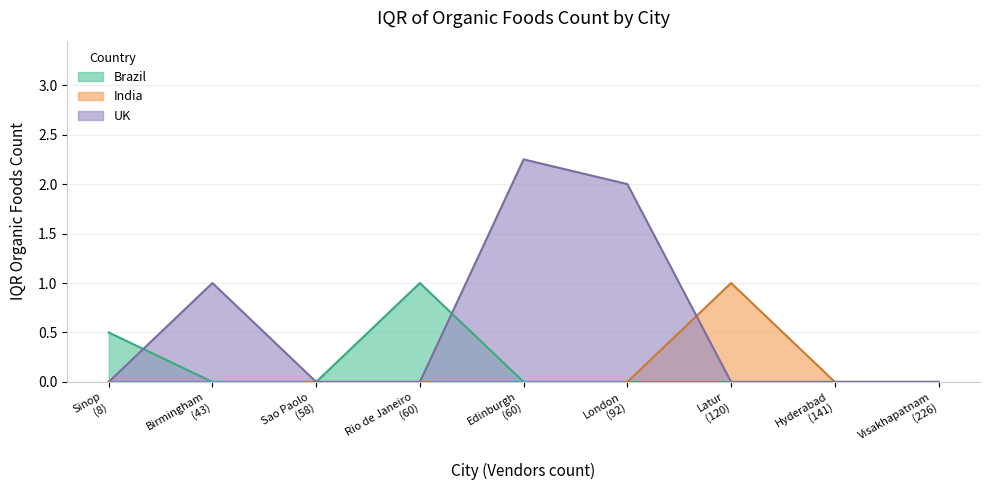

Does the chart display data point markers on the line(s)?

No